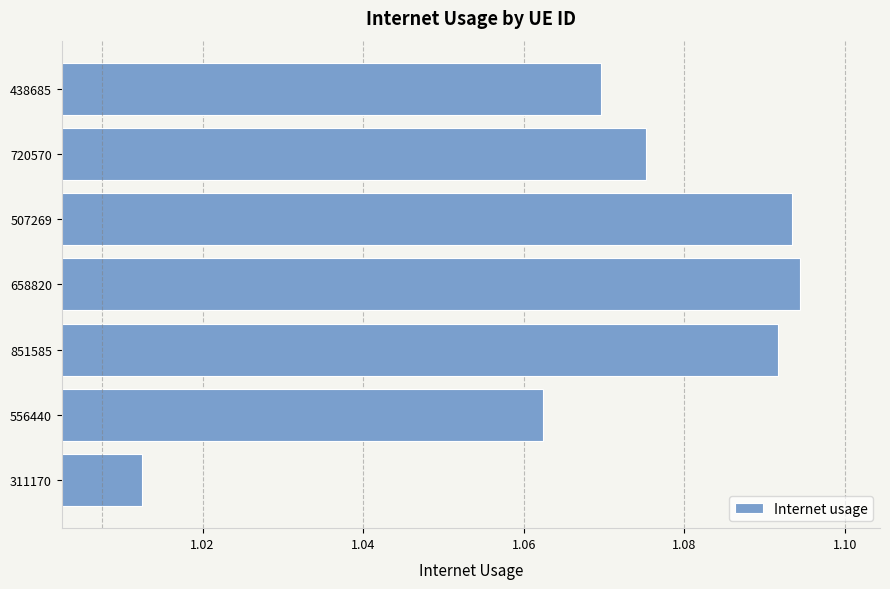

Are the bars horizontal?

Yes